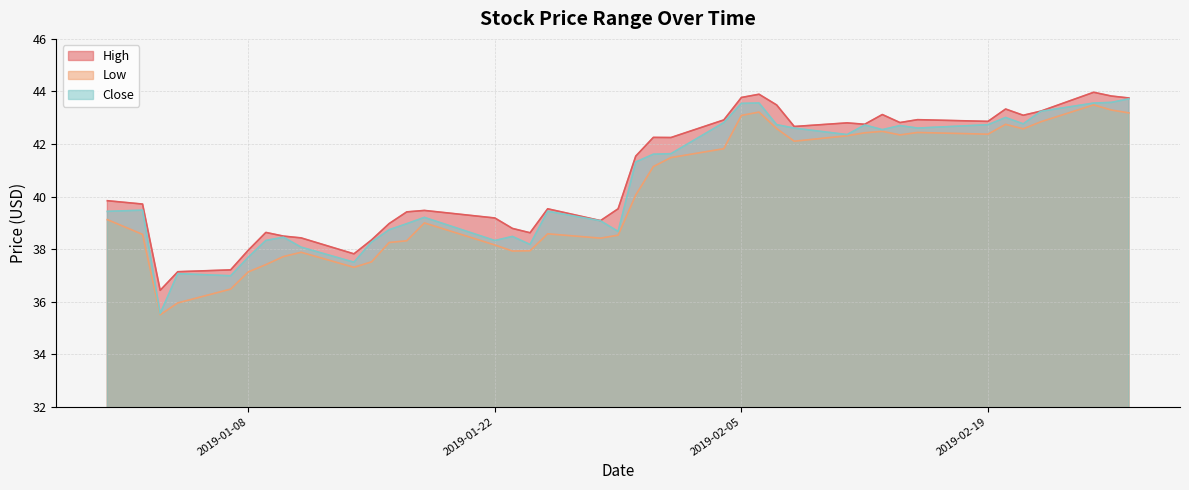

The value of High at 2019-02-12 is 63.1. True or false?

False